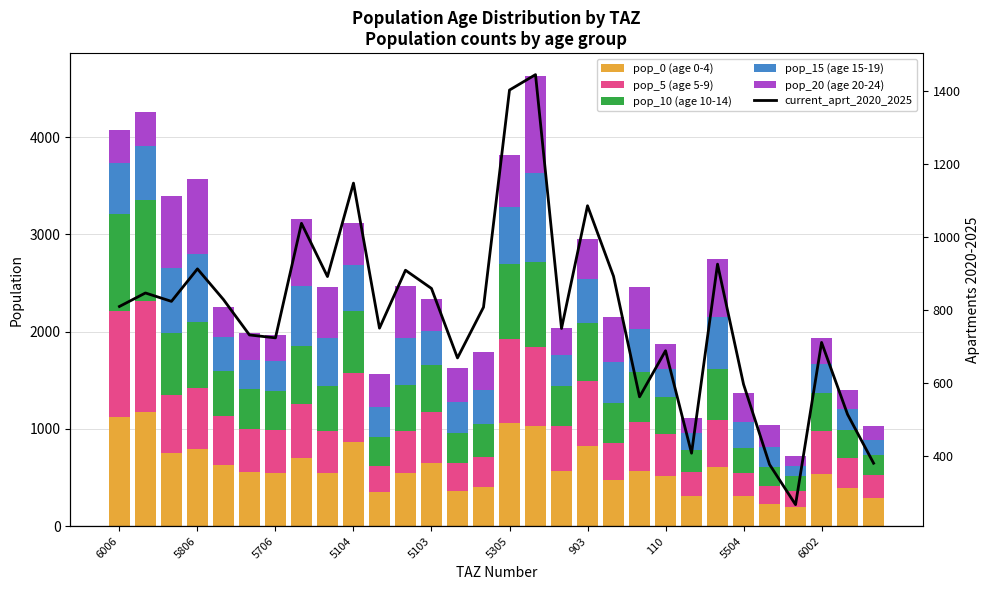

What is the difference between the maximum and minimum values in the pop_10 (age 10-14) series?

889.2